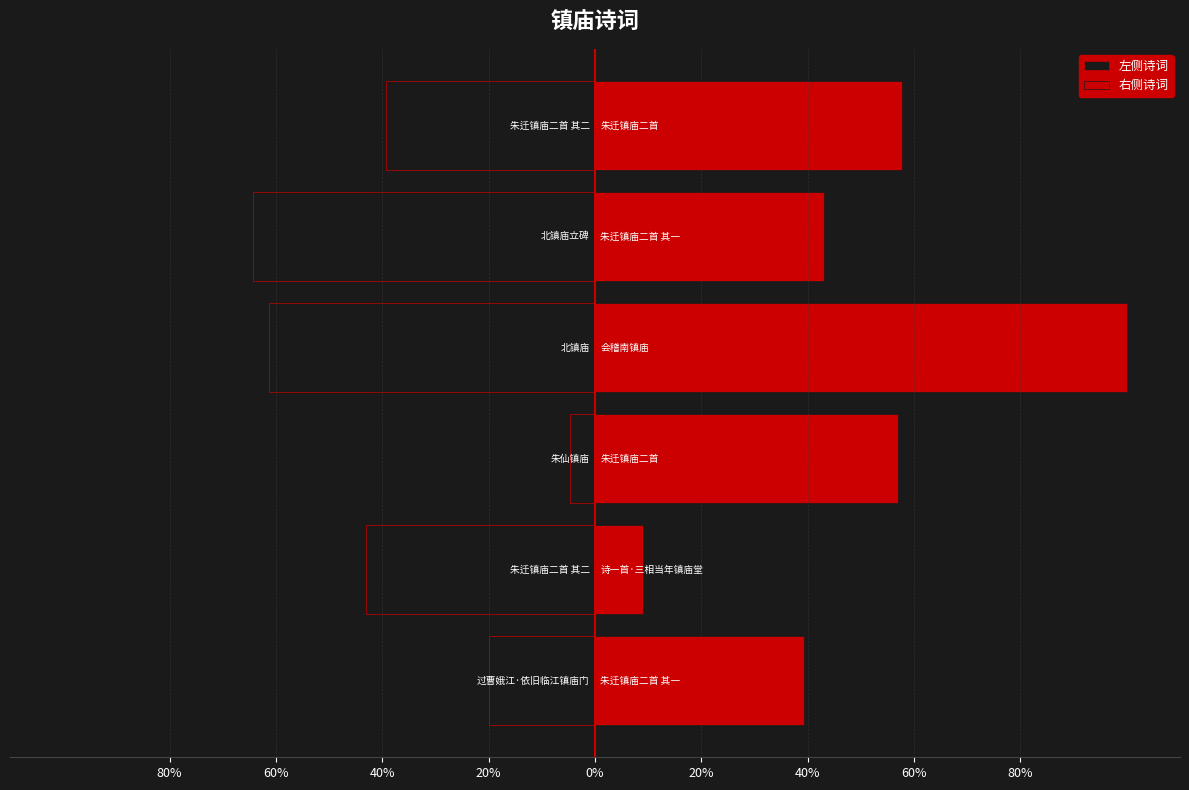

Which series has the largest range (max minus min)?

右侧诗词